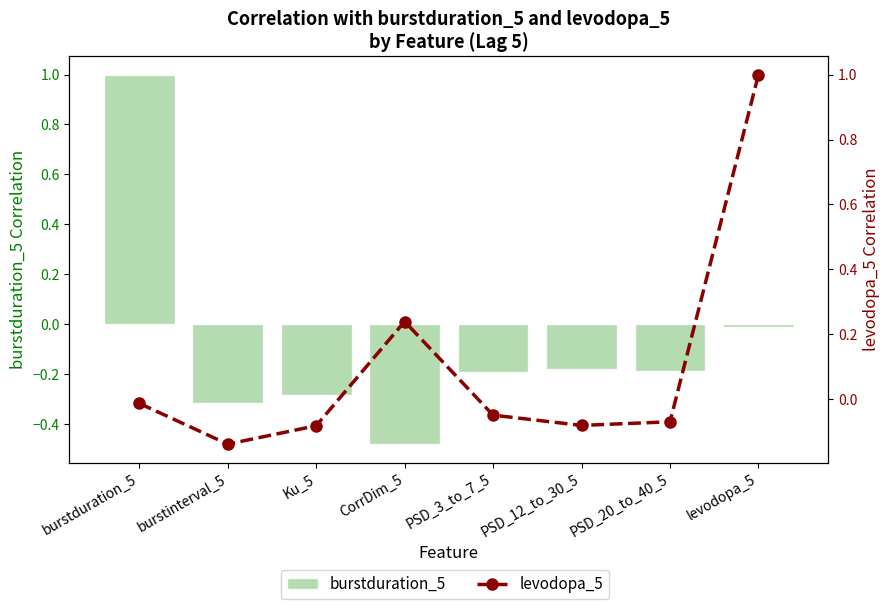

How many data points in levodopa_5 are less than 0?

6